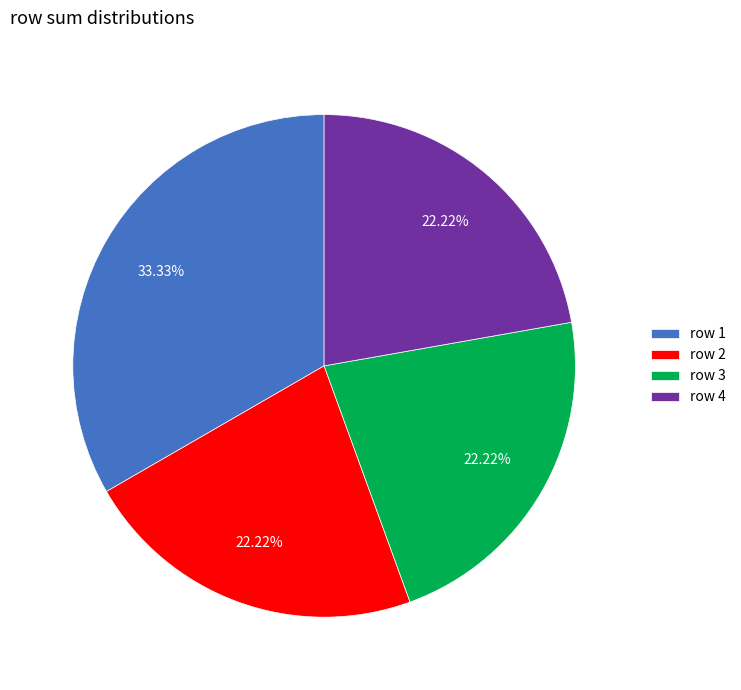

Is the sum of row 2 and row 1 greater than half?

Yes